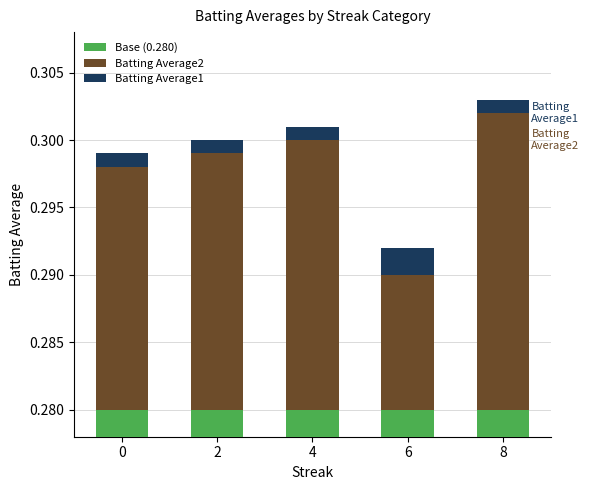

How many bars are there in total?

15